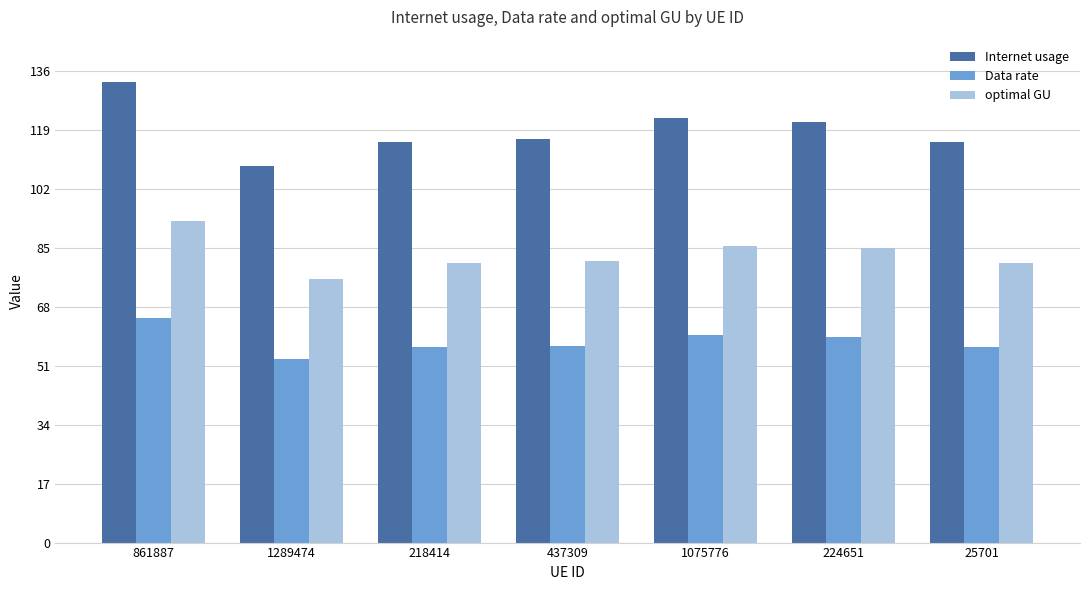

True or false: optimal GU has a value of 42.3 at 1075776.

False